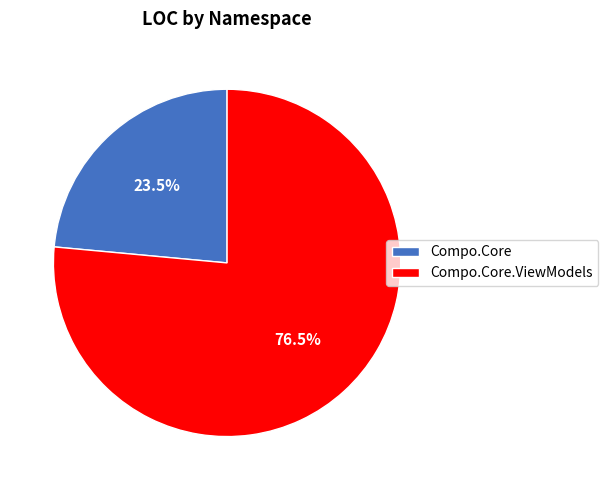

Rank the categories by value from lowest to highest.

Compo.Core, Compo.Core.ViewModels